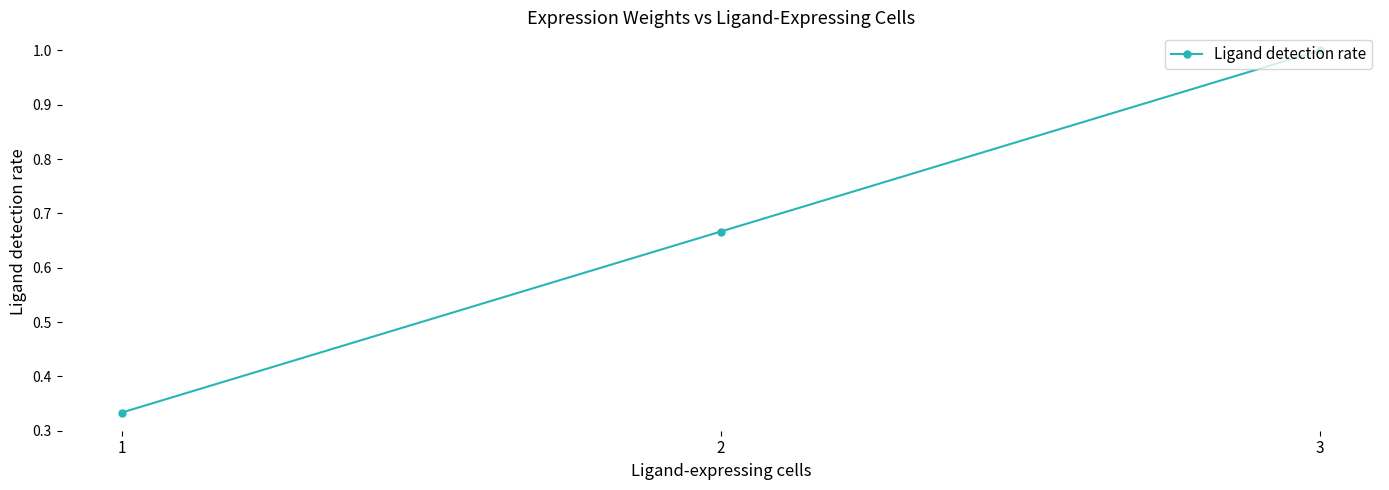

What is the maximum value shown in the chart?

1.0